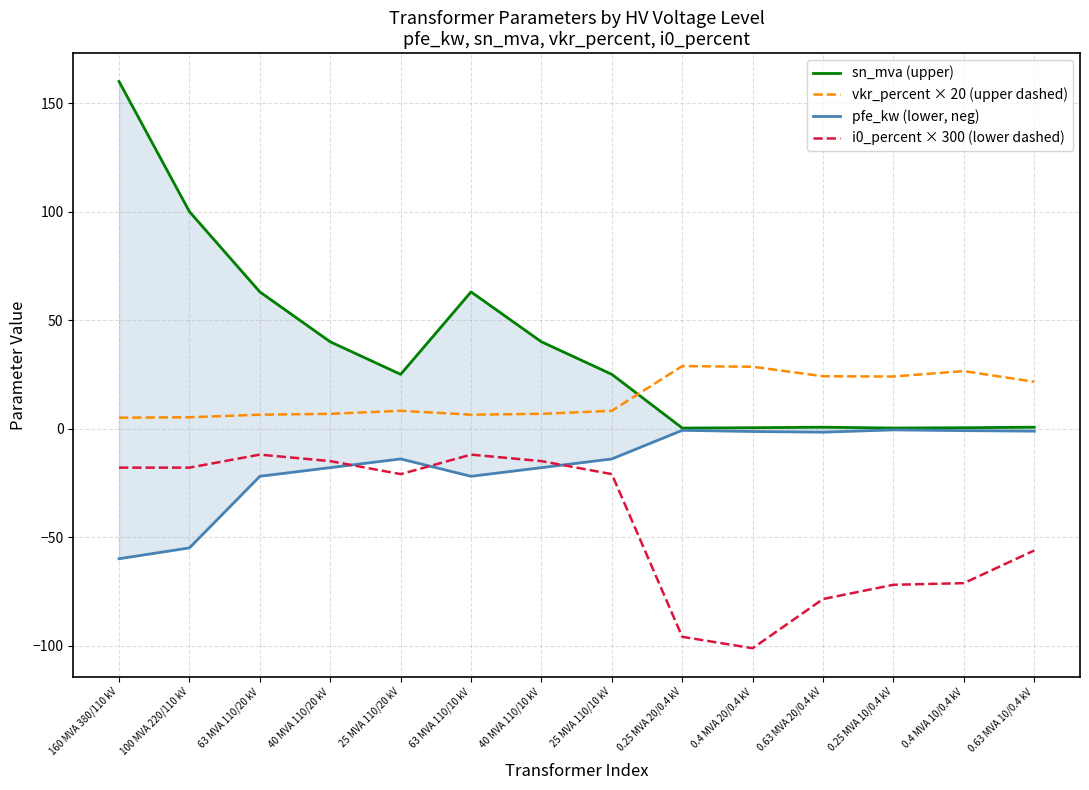

Which series has the largest total across all categories?

sn_mva (upper)